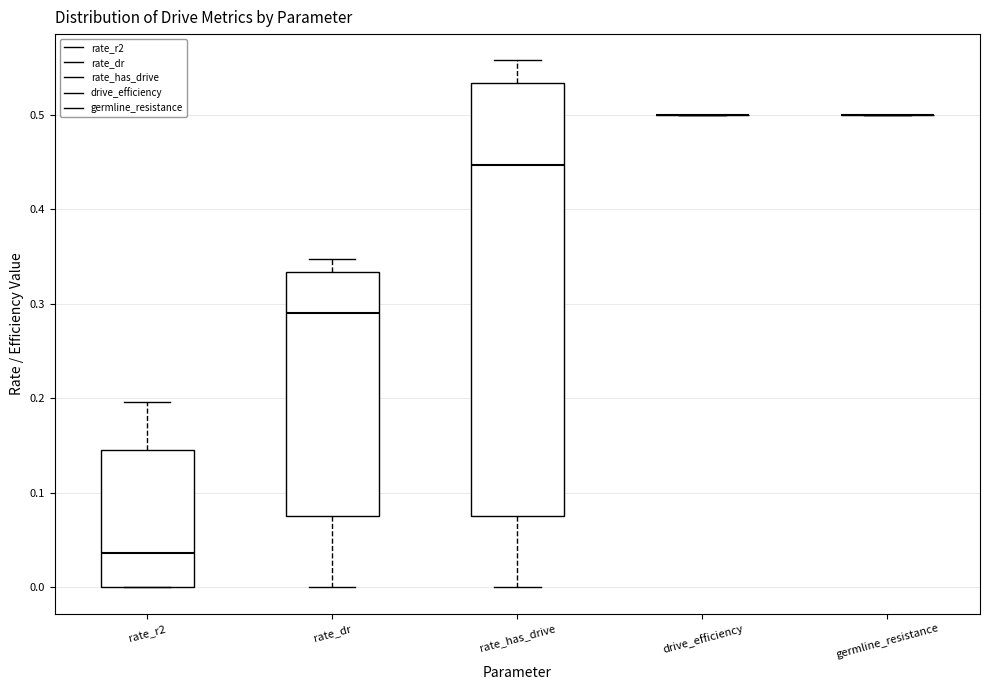

Reading left to right, transcribe this box plot: for each box, give where its median line is, the range the box spans, and where its two whiskers end, as read against the y-axis. The values are not printed on the chart, so give them approximately, as read against the axis.

rate_r2: median 0.04, box 0.00 to 0.15, whiskers 0.00 to 0.20
rate_dr: median 0.29, box 0.08 to 0.33, whiskers 0.00 to 0.35
rate_has_drive: median 0.45, box 0.08 to 0.53, whiskers 0.00 to 0.56
drive_efficiency: box collapsed to a line at 0.50, whiskers 0.50 to 0.50
germline_resistance: box collapsed to a line at 0.50, whiskers 0.50 to 0.50